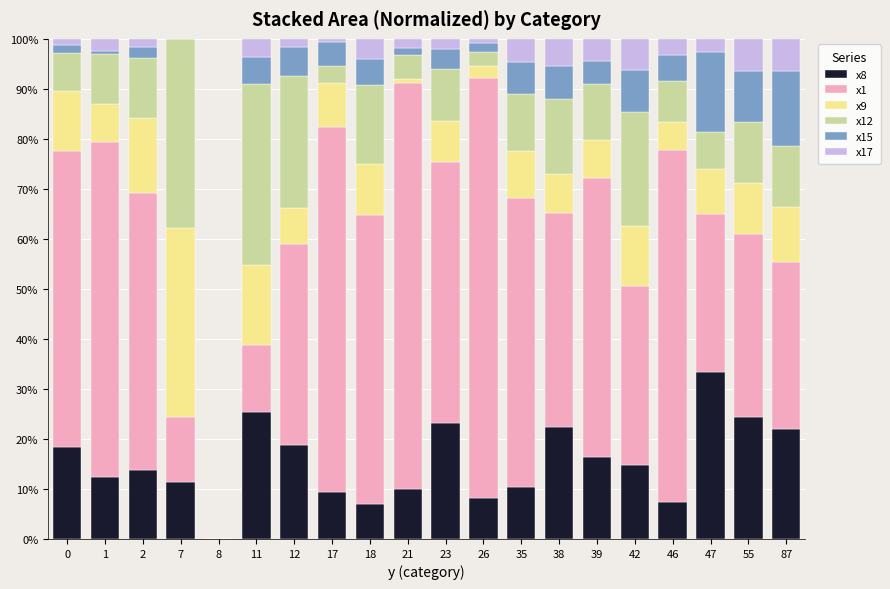

What is the sum of all x8 values?

309.1